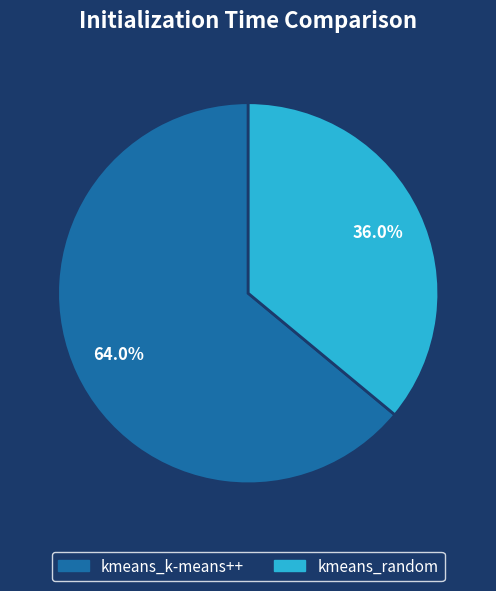

Is kmeans_k-means++ the majority of the pie?

Yes